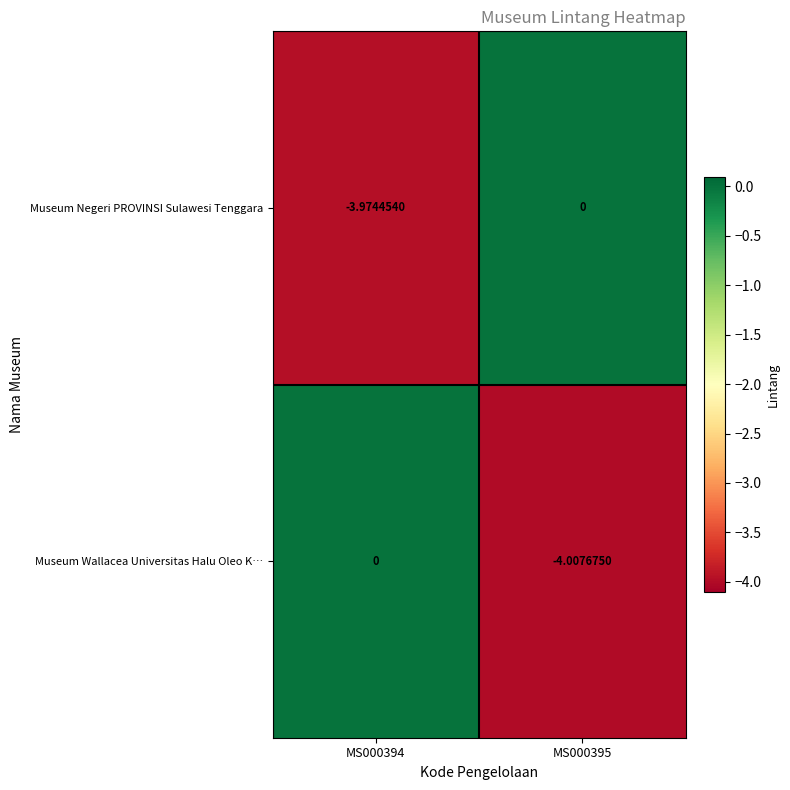

What is the spread (max minus min) of values at MS000394?

4.0